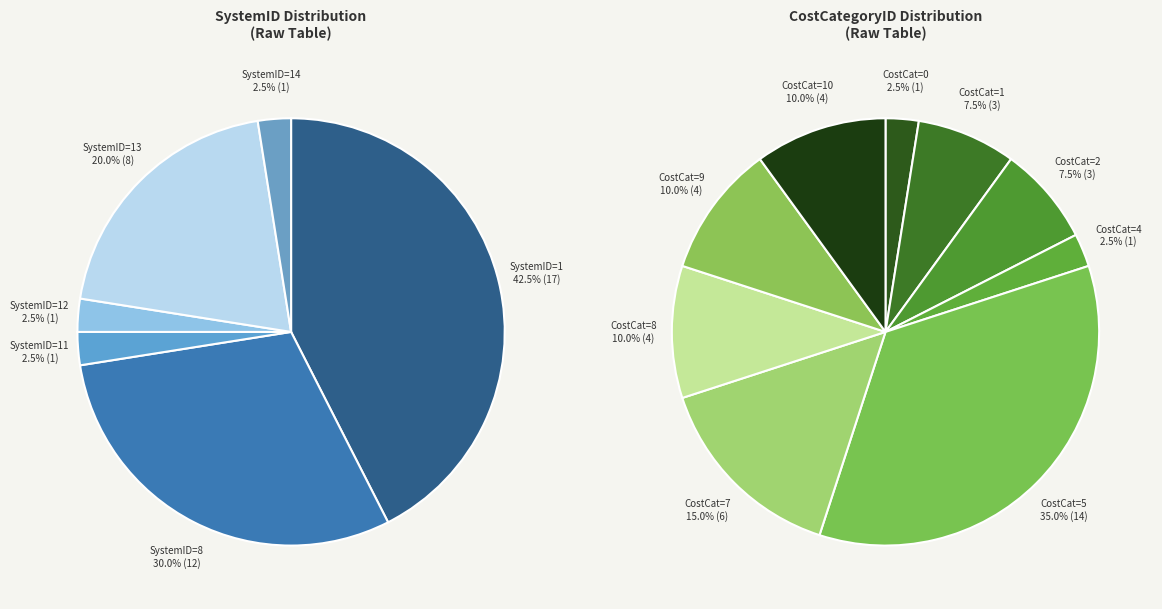

Combined, do SystemID=14 and SystemID=20 account for over 50%?

No